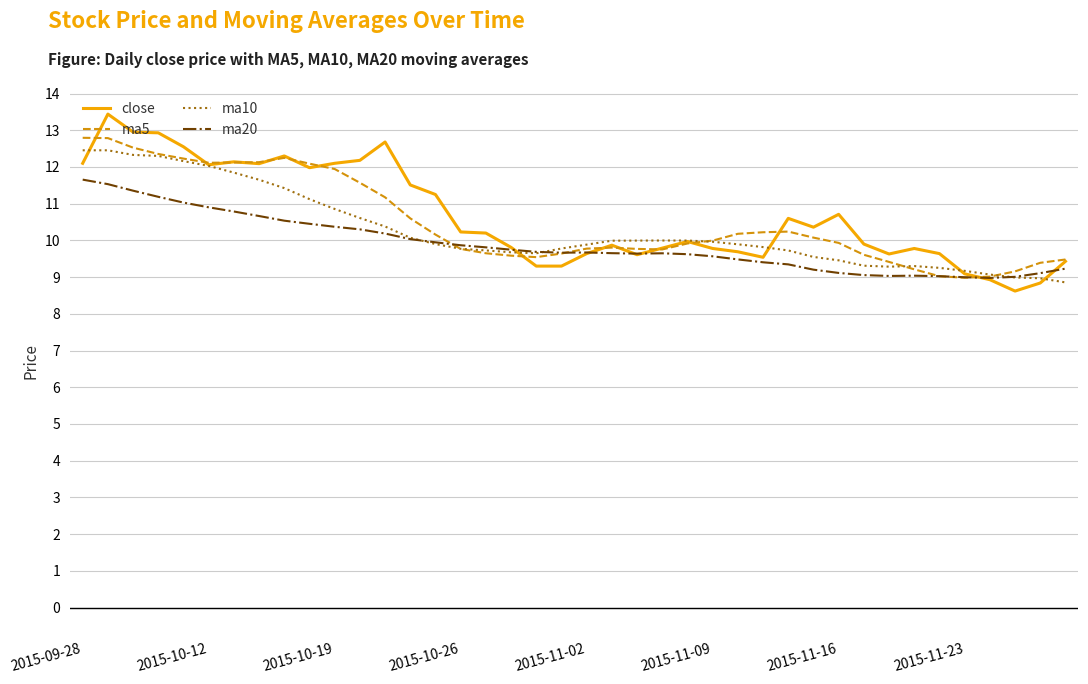

How many distinct data groups are displayed?

4